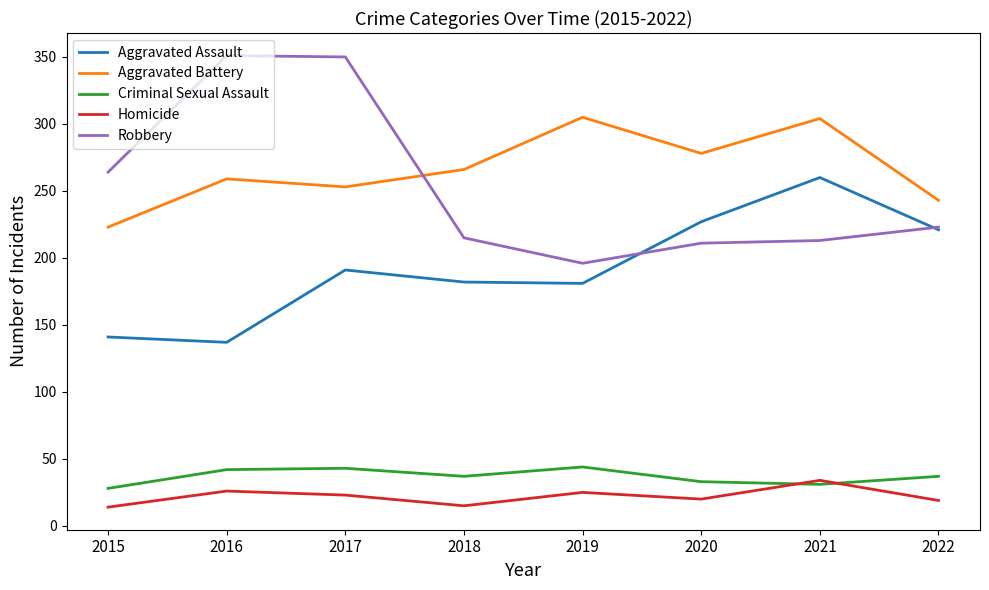

What is the approximate value of Robbery at 2020, to the nearest 10?

210